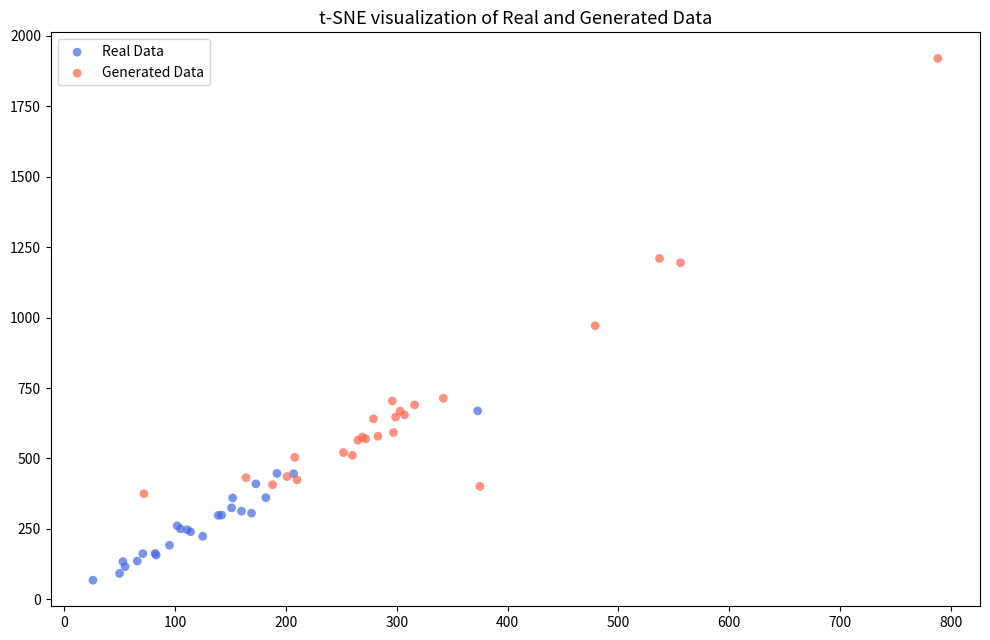

What are all the series names shown in the legend?

Real Data, Generated Data